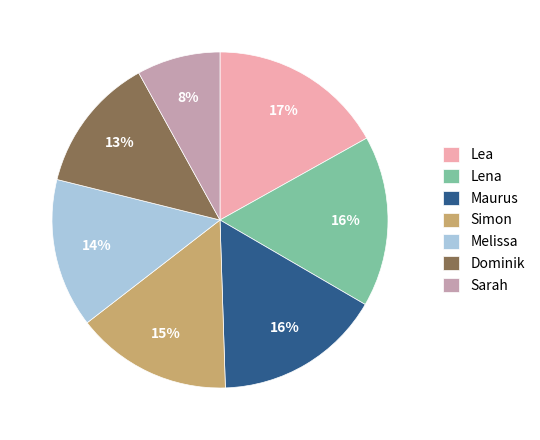

Does Lena represent more than half of the total?

No